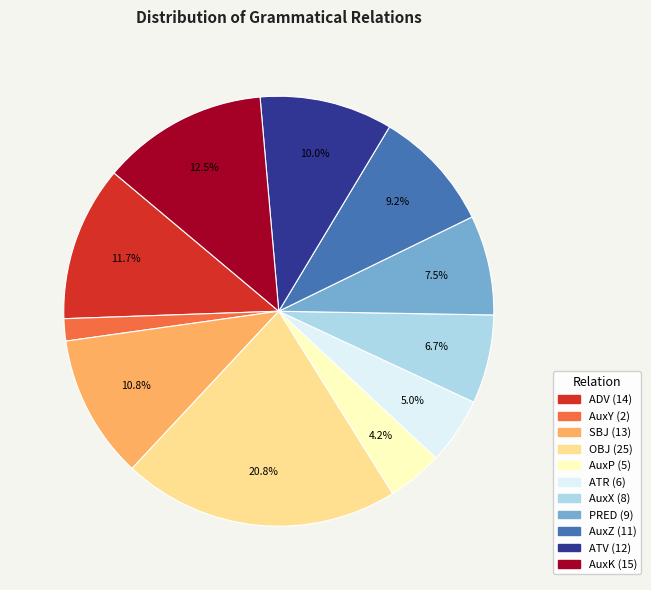

Is there any slice that represents more than half of the pie?

No